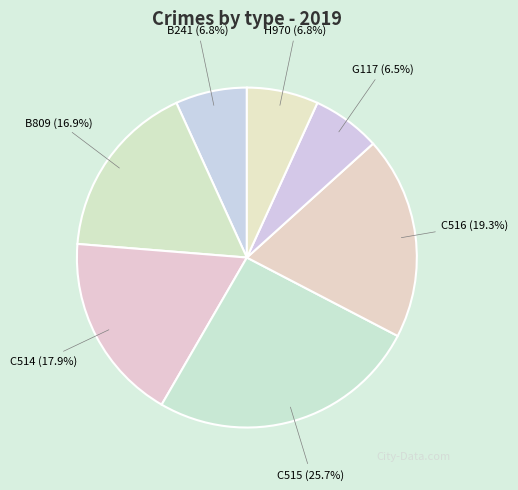

Between C516 (19.3%) and B809 (16.9%), which is larger?

C516 (19.3%)